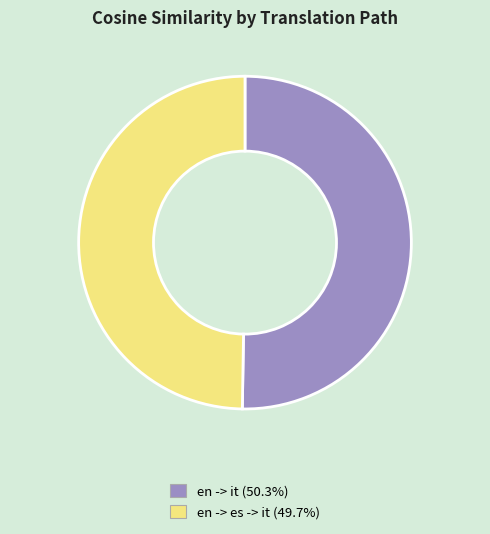

What is the largest slice in the pie chart?

en -> it